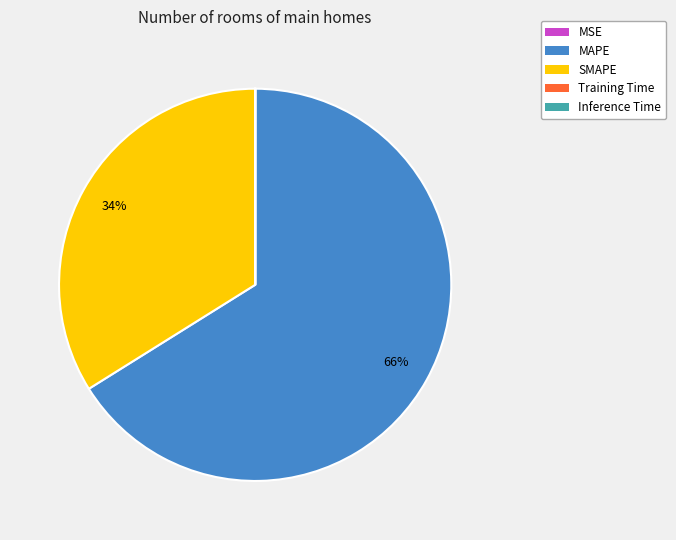

To the nearest percent, what is the difference between the SMAPE and MAPE slice percentages?

32%